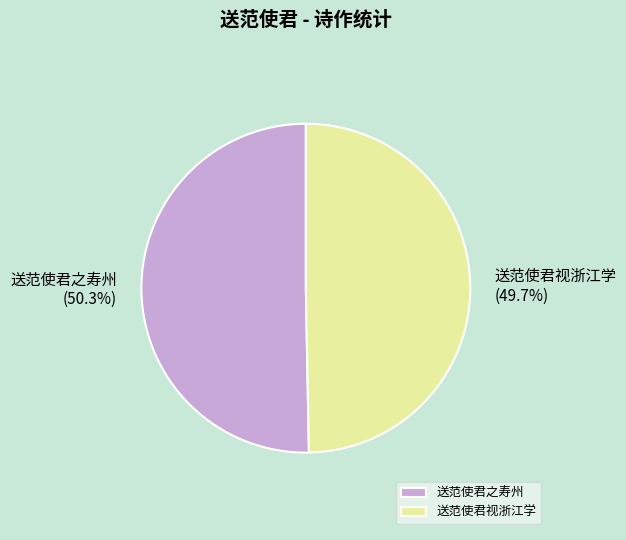

Is it true that 送范使君视浙江学 is 60% of the pie?

False